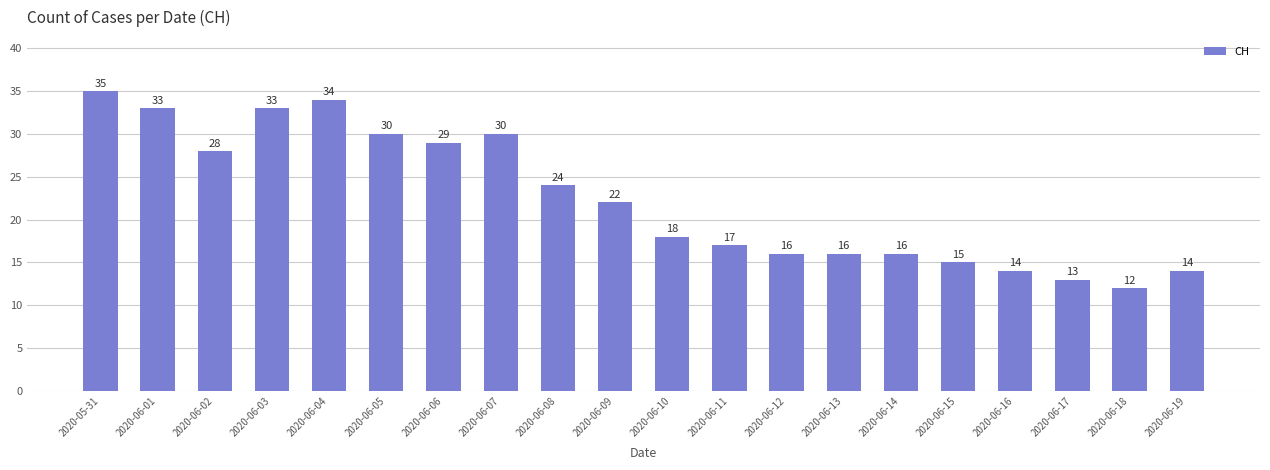

What position from the left is 2020-06-14?

15